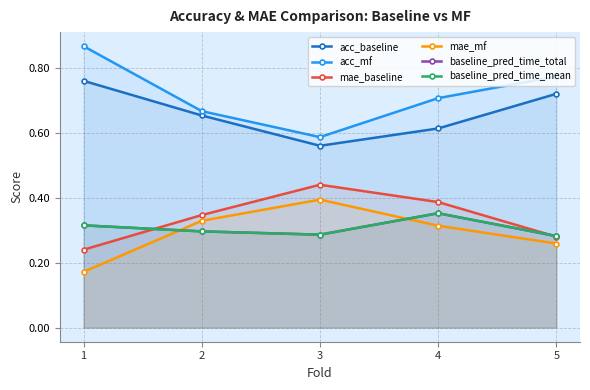

True or false: acc_baseline has a value of 0.1 at 3.

False